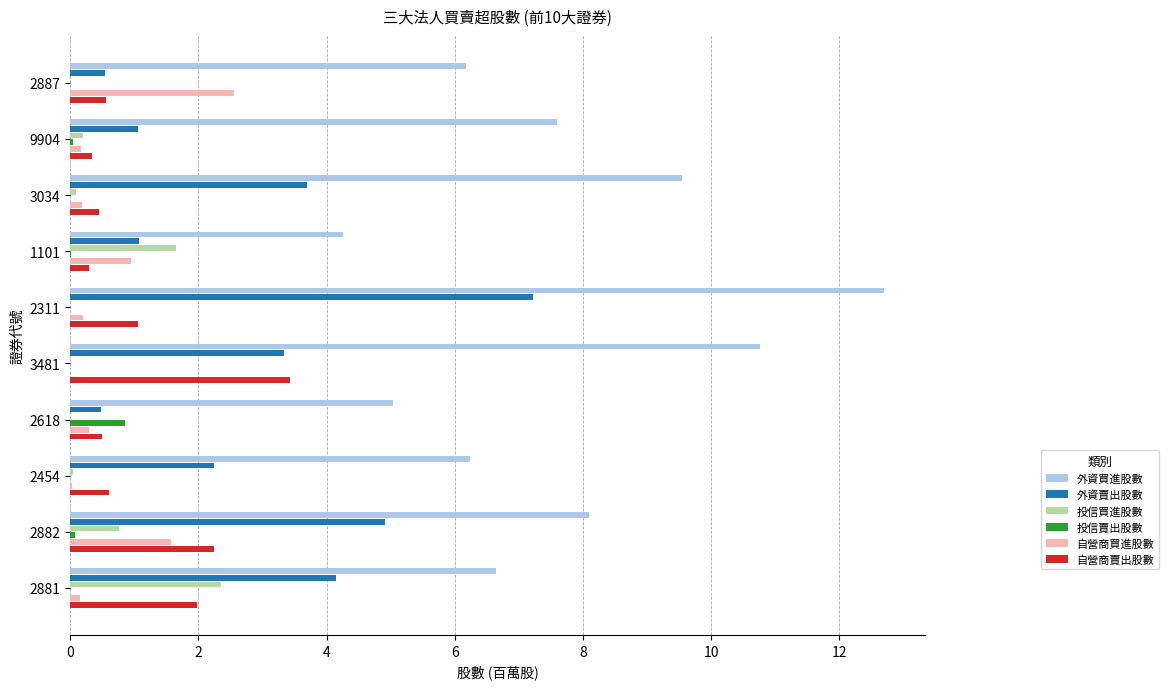

At which label is 自營商賣出股數 closest to 1?

2311